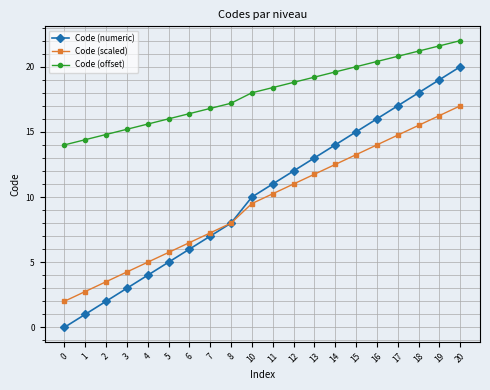

Which series has the widest spread of values?

Code (numeric)